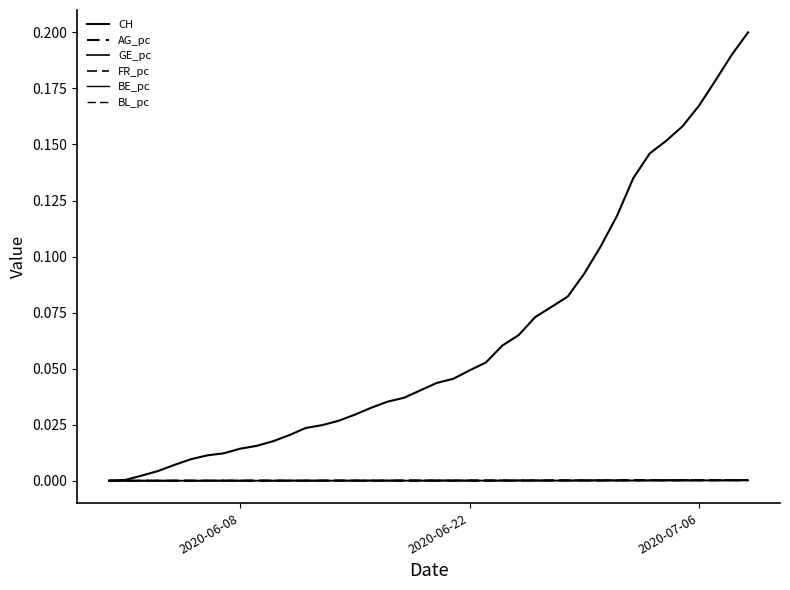

Does the chart display data point markers on the line(s)?

No